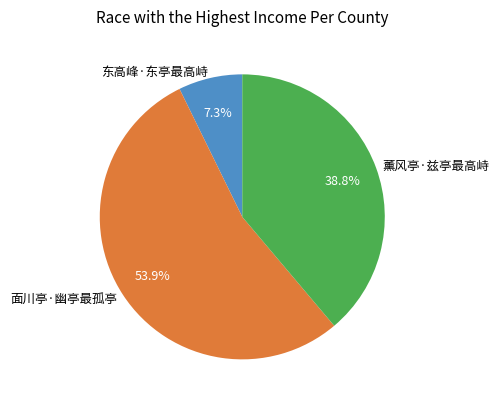

Count the number of slices in the pie.

3